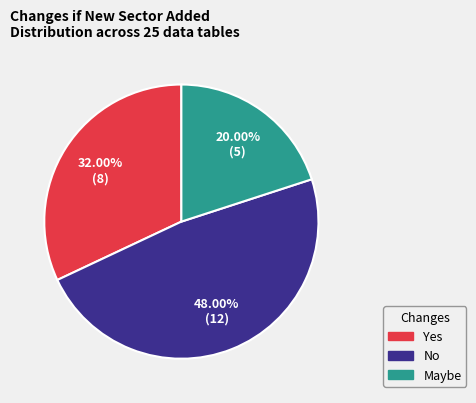

To the nearest percent, what percentage of the pie is Yes?

32%